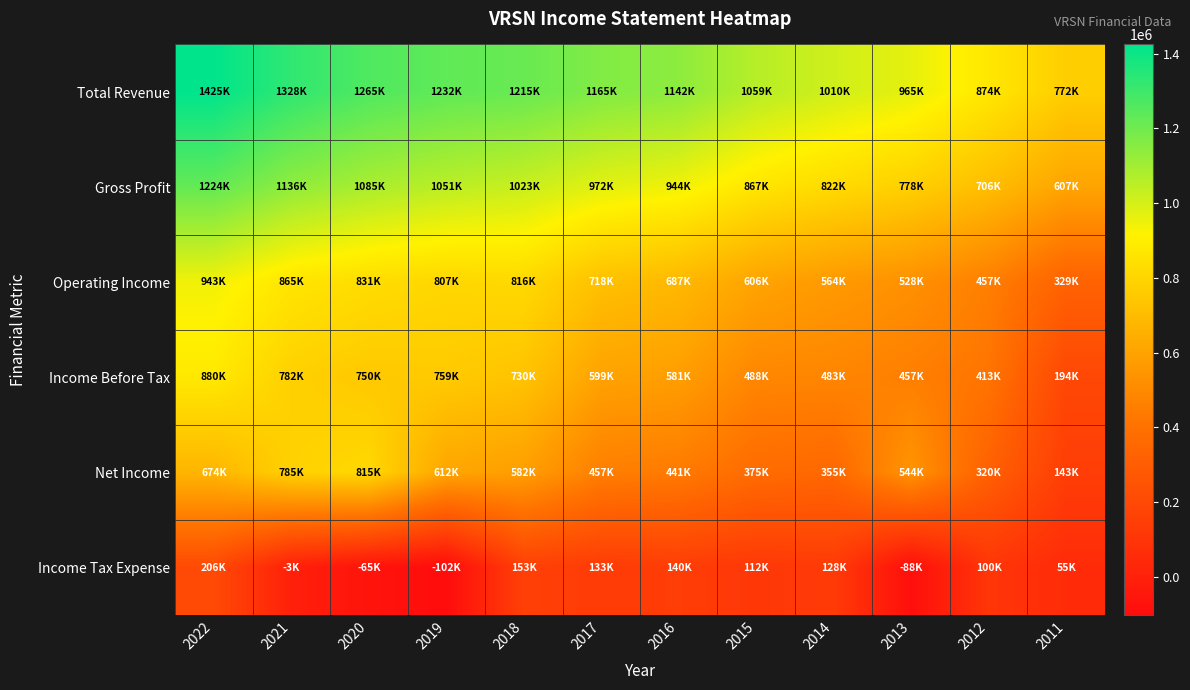

Which series has the widest spread of values?

Income Before Tax